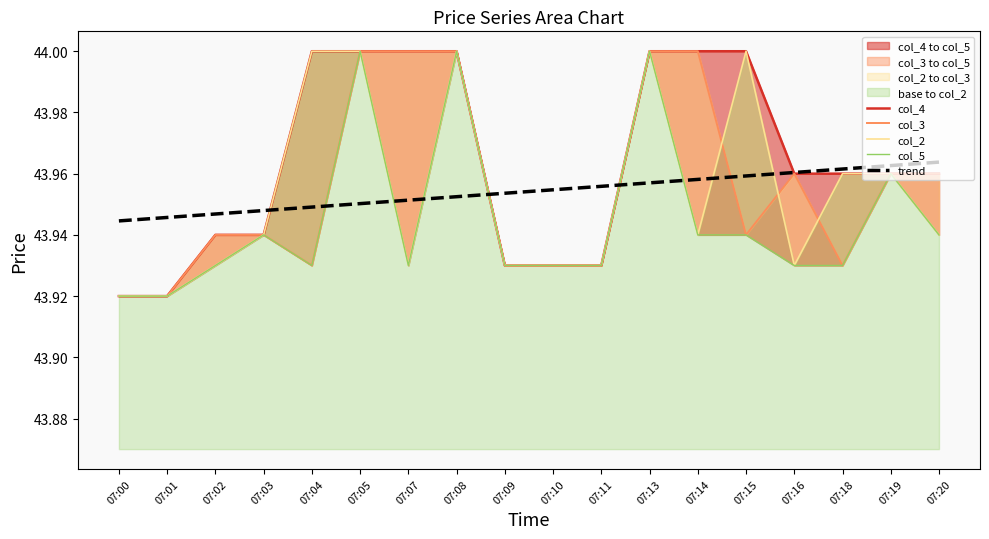

Reading right to left, extract all data points from this chart.

col_4: 07:20=44.0	07:19=44.0	07:18=44.0	07:16=44.0	07:15=44.0	07:14=44.0	07:13=44.0	07:11=43.9	07:10=43.9	07:09=43.9	07:08=44.0	07:07=44.0	07:05=44.0	07:04=44.0	07:03=43.9	07:02=43.9	07:01=43.9	07:00=43.9
col_3: 07:20=44.0	07:19=44.0	07:18=43.9	07:16=44.0	07:15=43.9	07:14=44.0	07:13=44.0	07:11=43.9	07:10=43.9	07:09=43.9	07:08=44.0	07:07=44.0	07:05=44.0	07:04=43.9	07:03=43.9	07:02=43.9	07:01=43.9	07:00=43.9
col_2: 07:20=43.9	07:19=44.0	07:18=44.0	07:16=43.9	07:15=44.0	07:14=43.9	07:13=44.0	07:11=43.9	07:10=43.9	07:09=43.9	07:08=44.0	07:07=43.9	07:05=44.0	07:04=44.0	07:03=43.9	07:02=43.9	07:01=43.9	07:00=43.9
col_5: 07:20=43.9	07:19=44.0	07:18=43.9	07:16=43.9	07:15=43.9	07:14=43.9	07:13=44.0	07:11=43.9	07:10=43.9	07:09=43.9	07:08=44.0	07:07=43.9	07:05=44.0	07:04=43.9	07:03=43.9	07:02=43.9	07:01=43.9	07:00=43.9
trend: 07:20=44.0	07:19=44.0	07:18=44.0	07:16=44.0	07:15=44.0	07:14=44.0	07:13=44.0	07:11=44.0	07:10=44.0	07:09=44.0	07:08=44.0	07:07=44.0	07:05=44.0	07:04=43.9	07:03=43.9	07:02=43.9	07:01=43.9	07:00=43.9